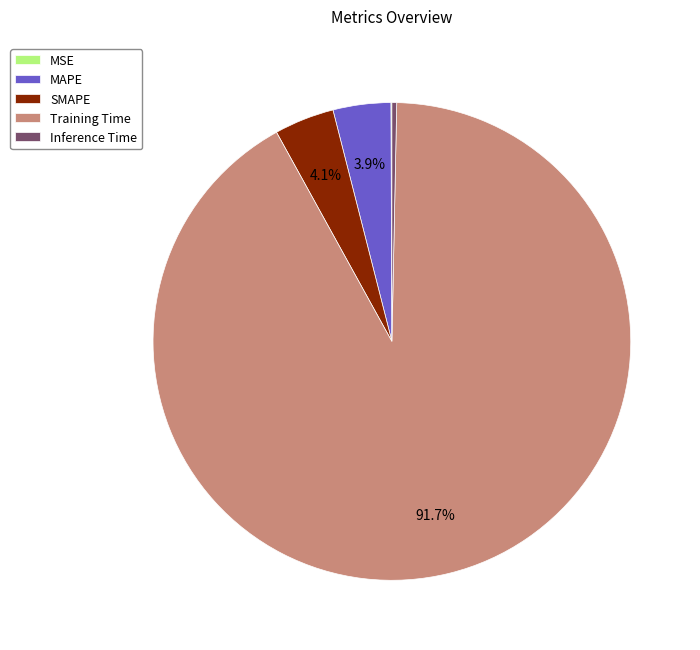

To the nearest percent, what portion does Training Time represent?

92%